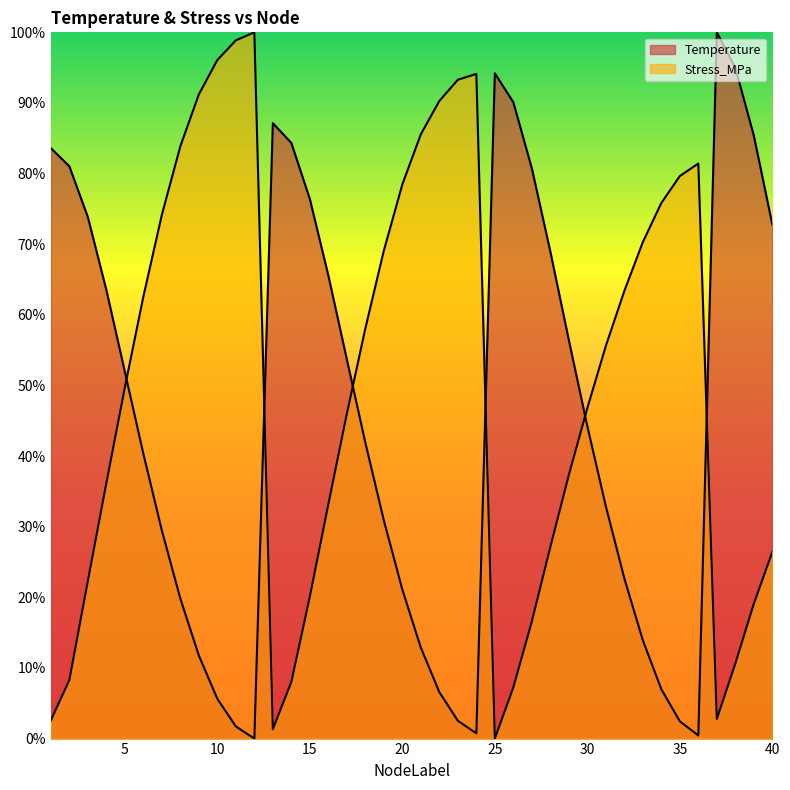

How many lines are shown in the chart?

2